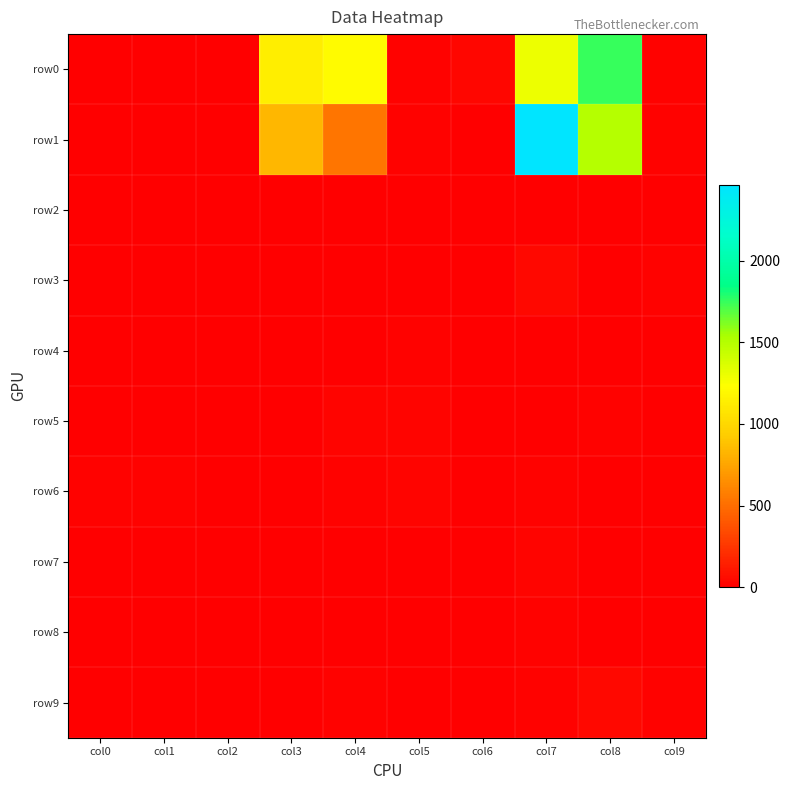

Which series has the largest range (max minus min)?

row1